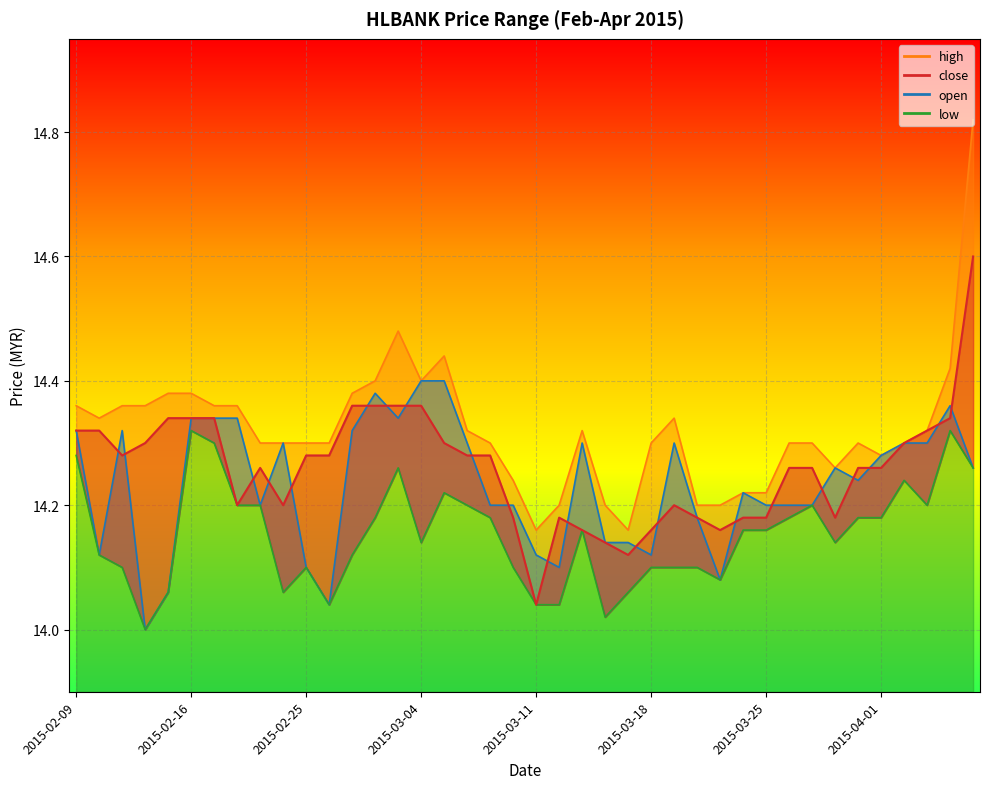

Which category has the highest value across all series?

2015-04-07